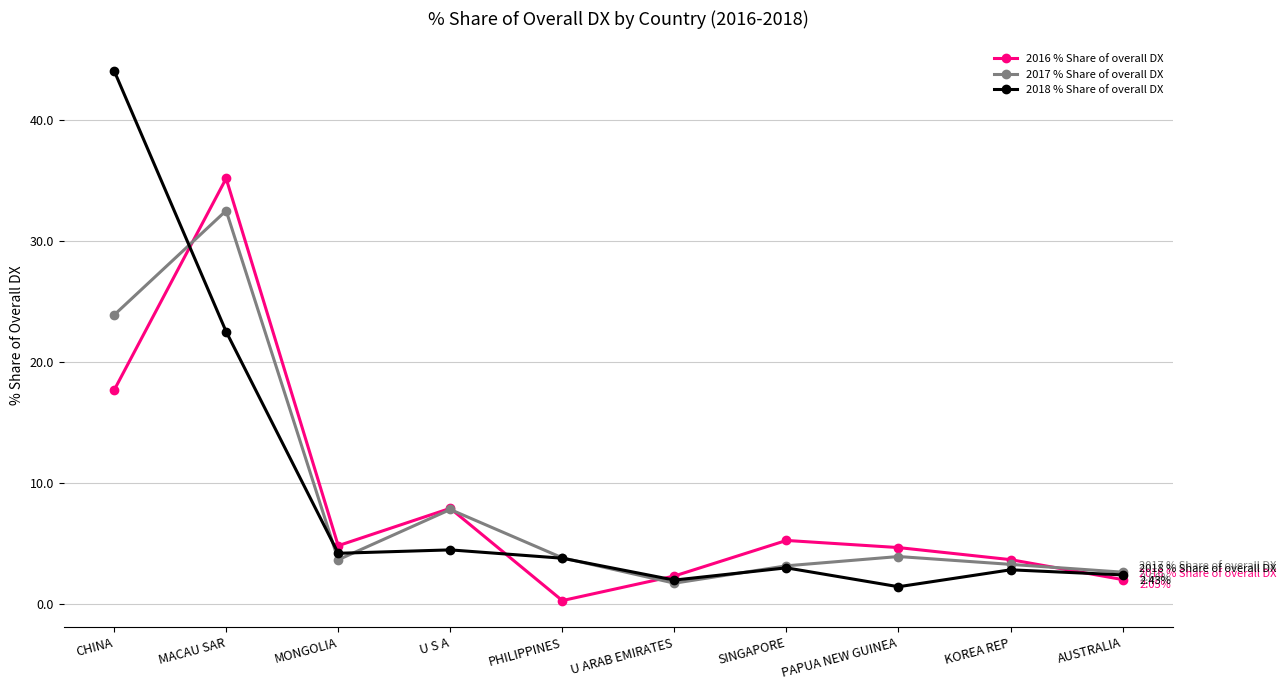

What is the total value across all series at KOREA REP?

9.8